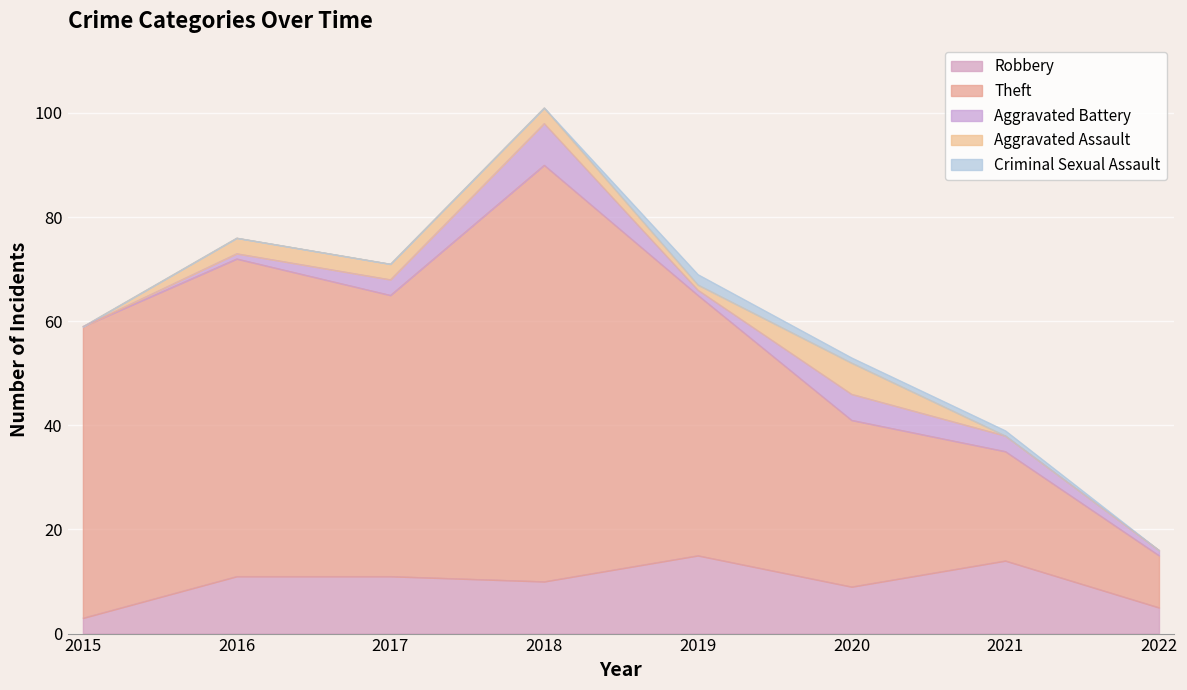

Reading right to left, what are all the values shown in this chart?

Robbery: 5	14	9	15	10	11	11	3
Theft: 10	21	32	50	80	54	61	56
Aggravated Battery: 1	3	5	1	8	3	1	0
Aggravated Assault: 0	0	6	1	3	3	3	0
Criminal Sexual Assault: 0	1	1	2	0	0	0	0